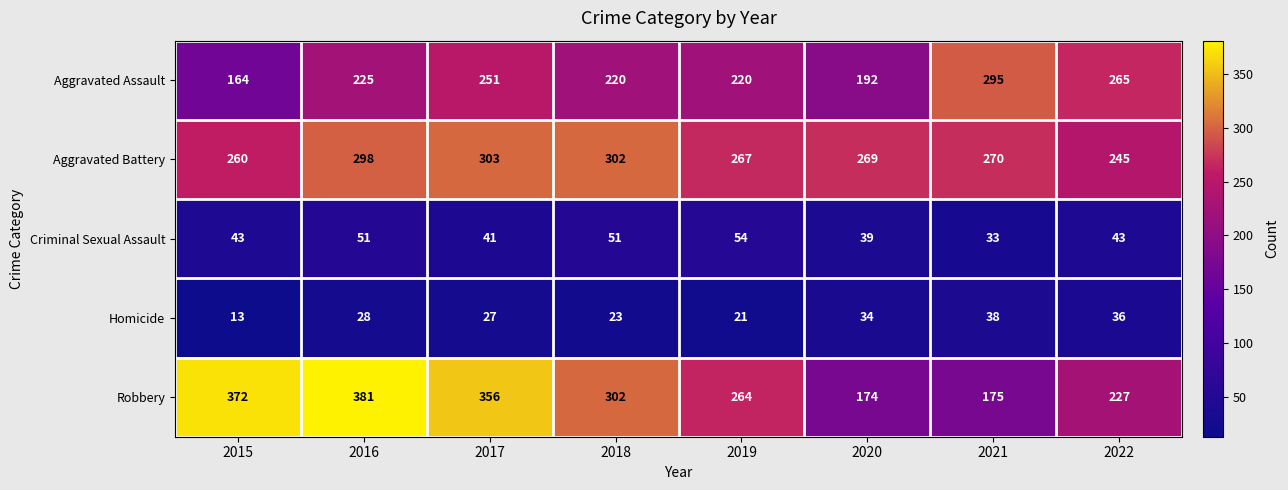

The Robbery series shows 356 at 2017. True or false?

True